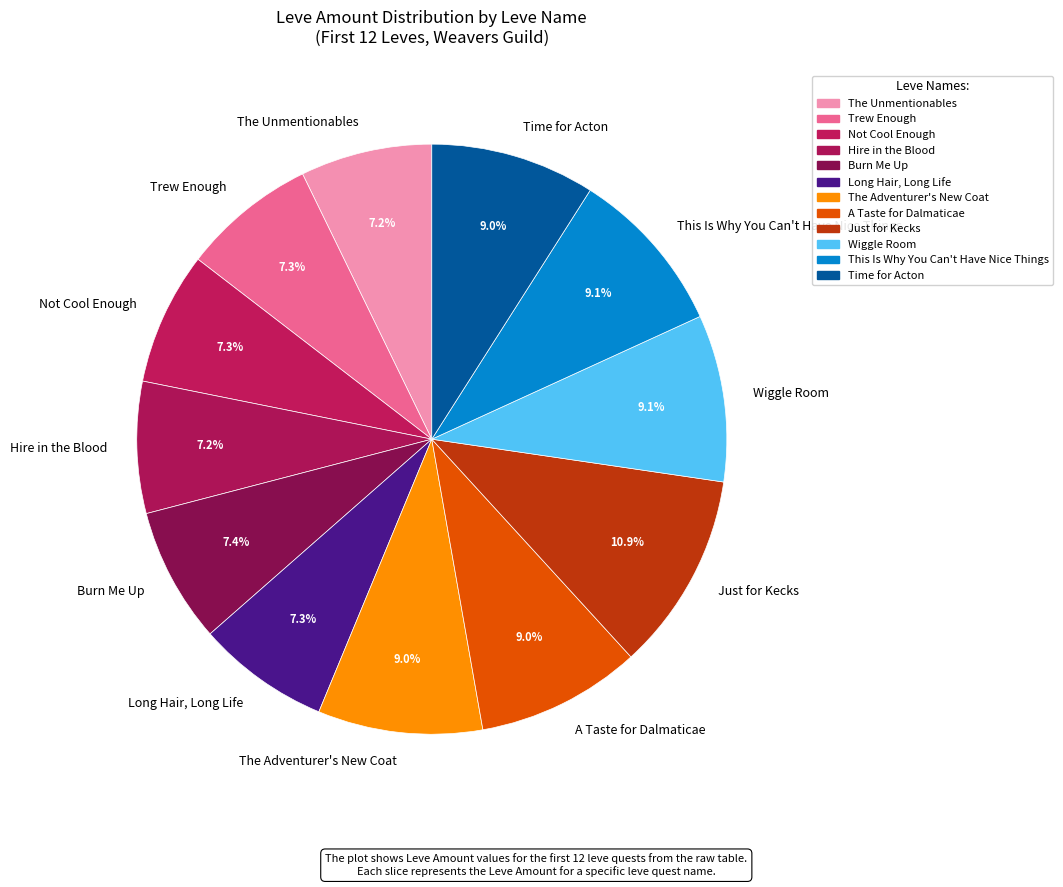

Is Wiggle Room the majority of the pie?

No